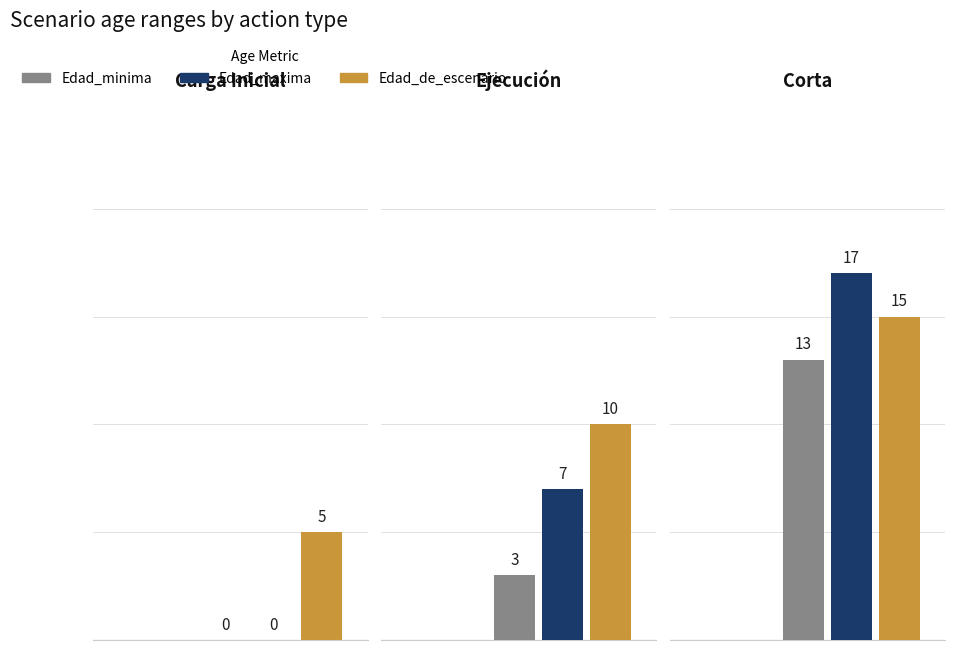

How many values in Edad_minima are above zero?

2